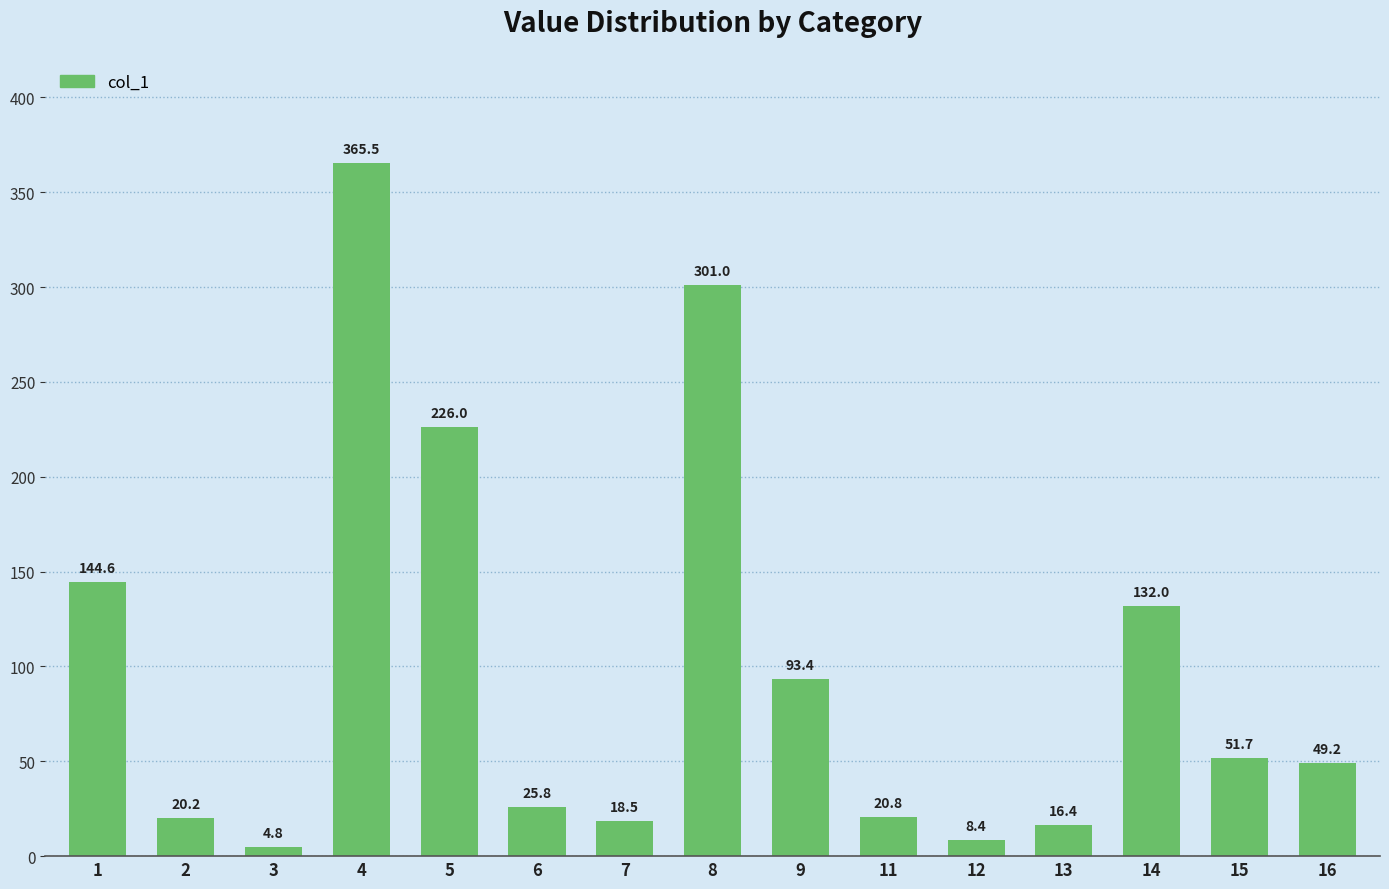

What is the maximum value shown in the chart?

365.5